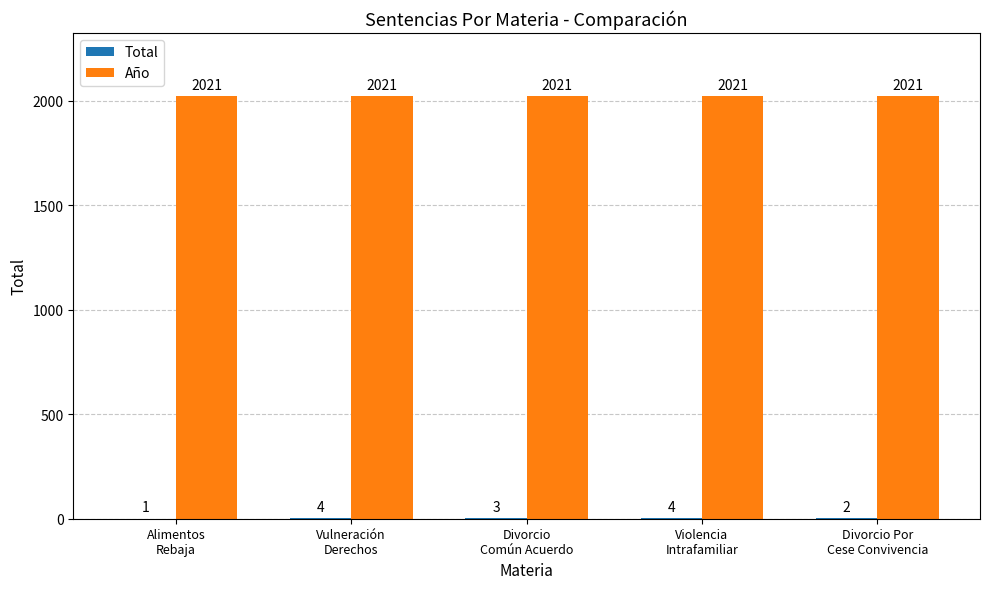

Which series has the largest total across all categories?

Año